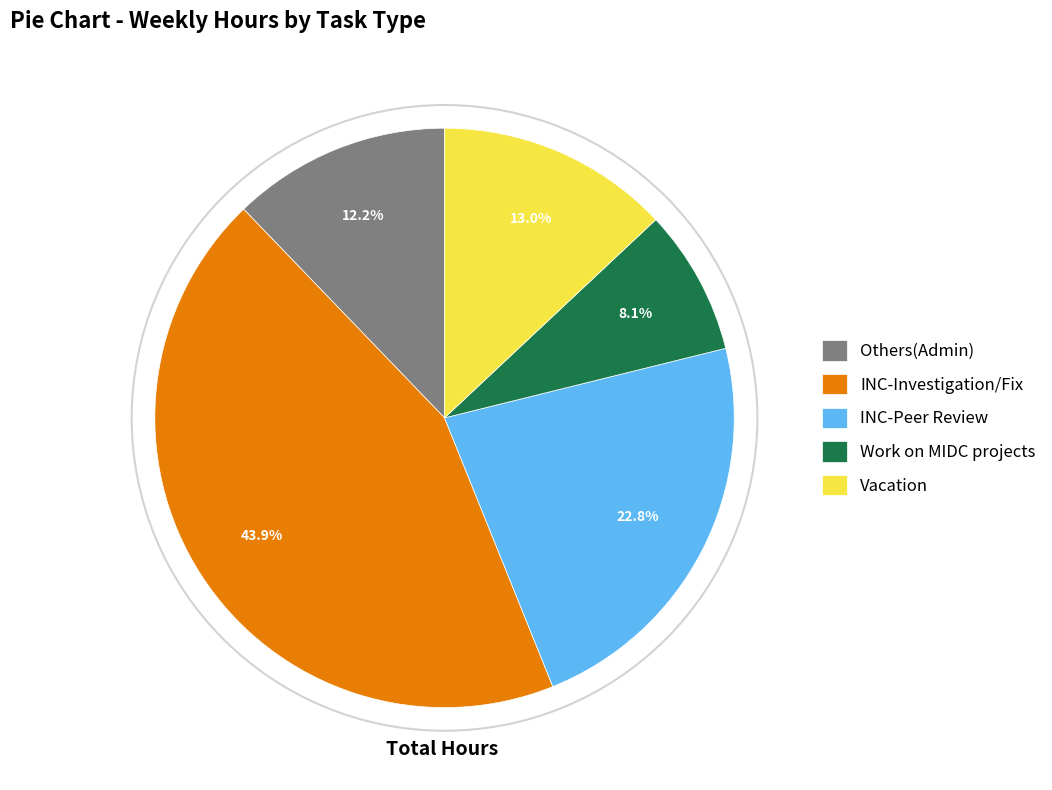

Which category has the smallest portion of the pie?

Work on MIDC projects